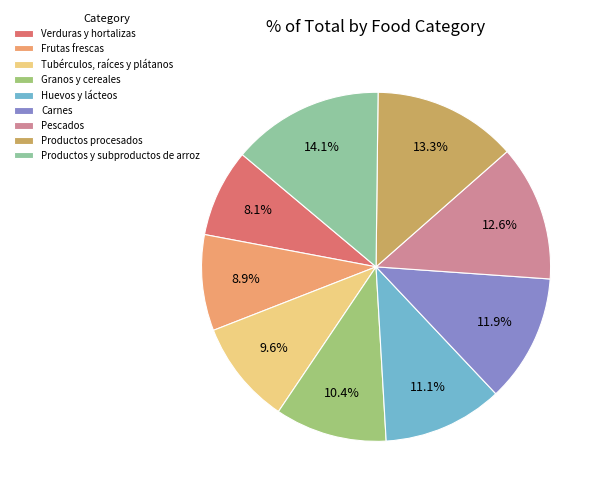

Approximately how many times larger is the value at Huevos y lácteos compared to Carnes?

0.9